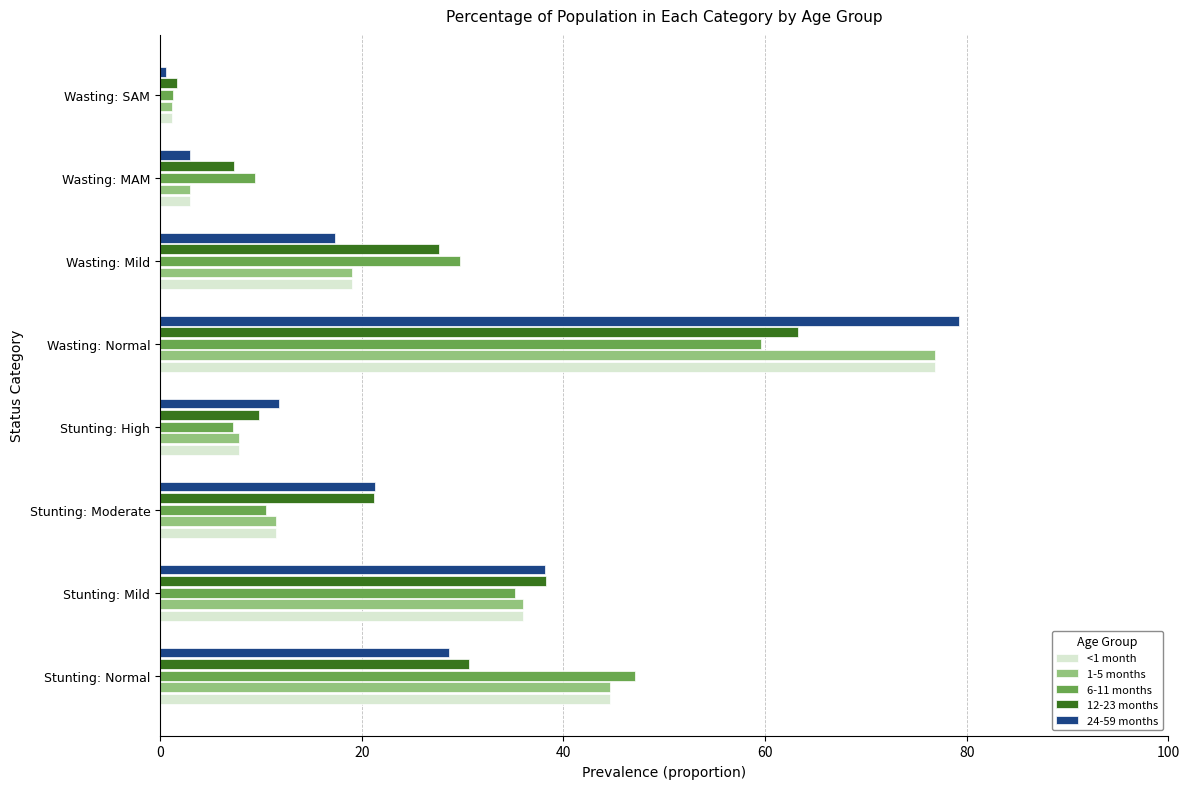

What is the total value across all series at Stunting: Mild?

183.7